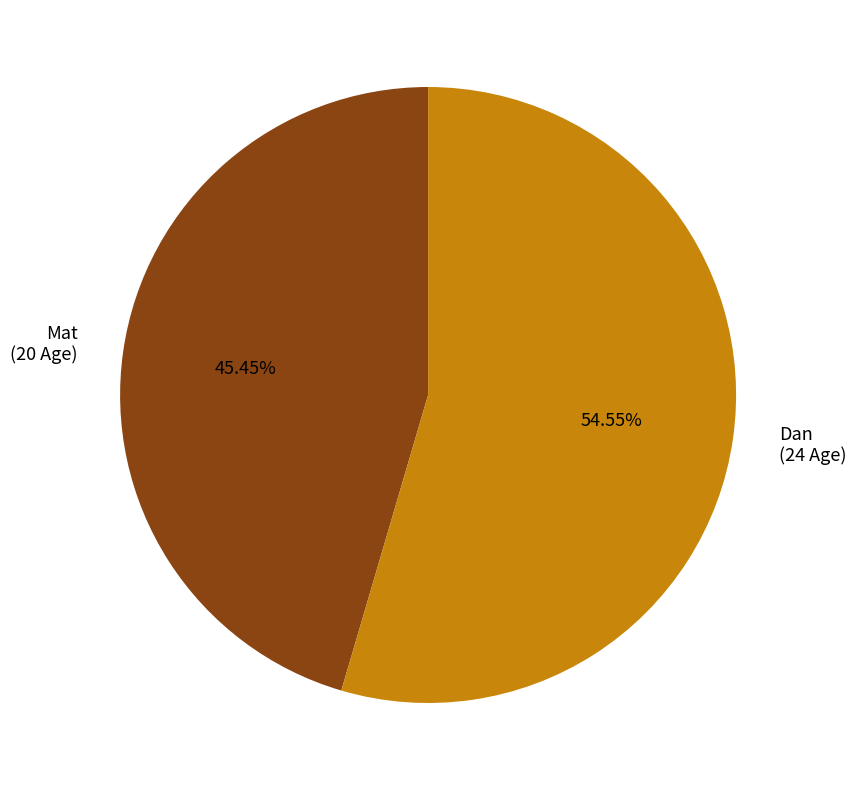

To the nearest percent, what percentage of the pie is Mat?

45%